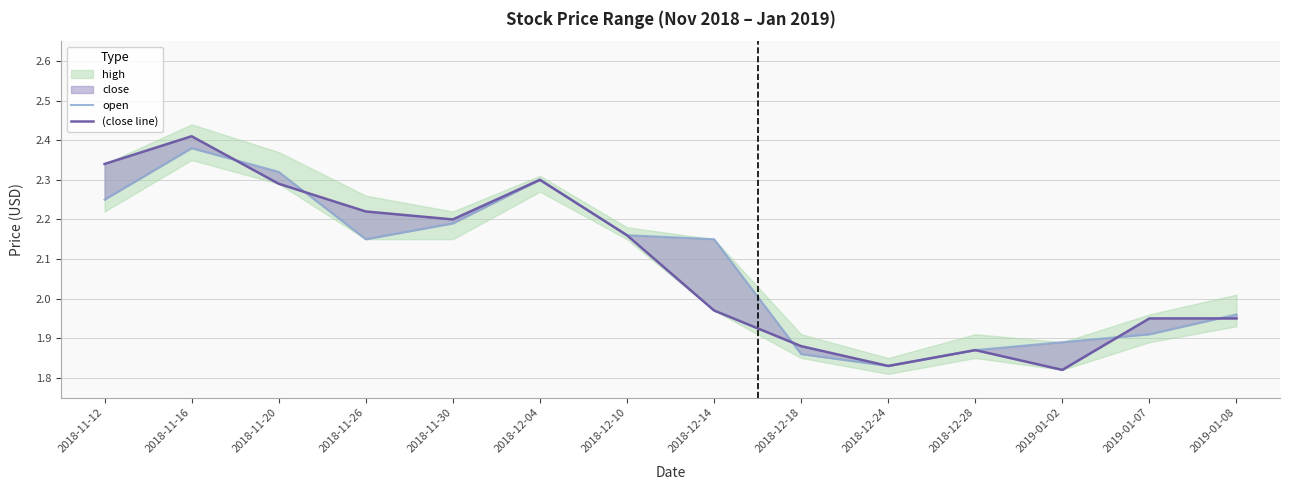

Where do (close line) and open first cross each other?

2018-11-16 and 2018-11-20